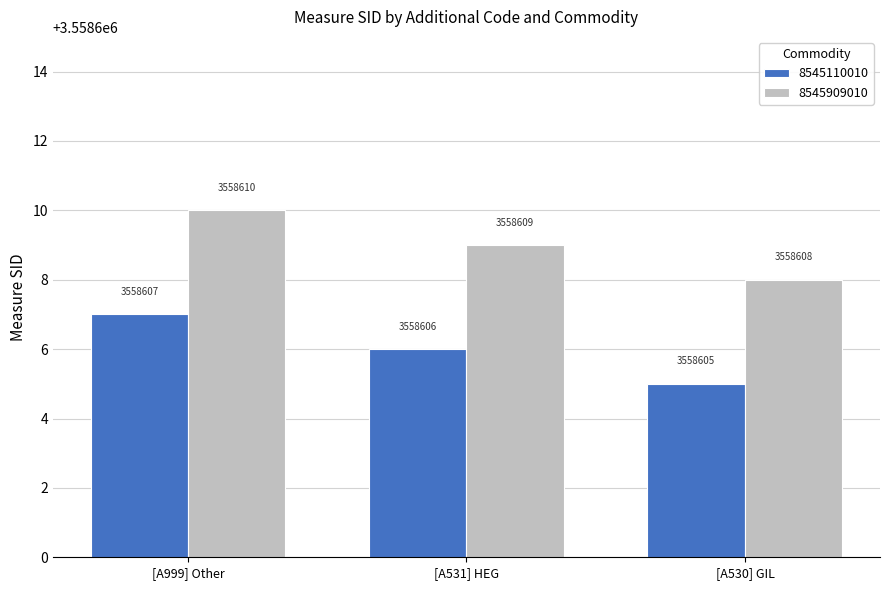

What is the total value across all series at [A531] HEG?

7117215